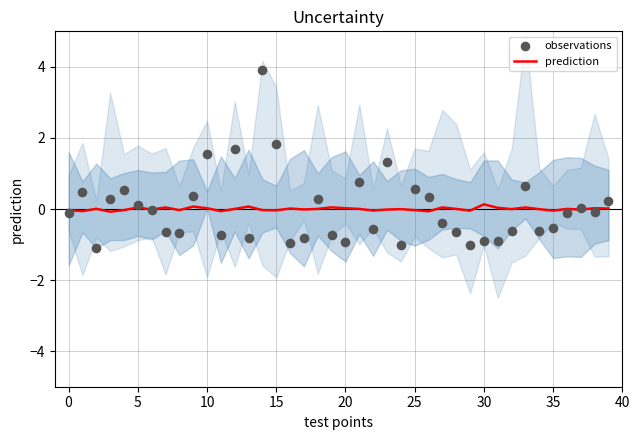

Which series reaches the minimum Y coordinate?

observations